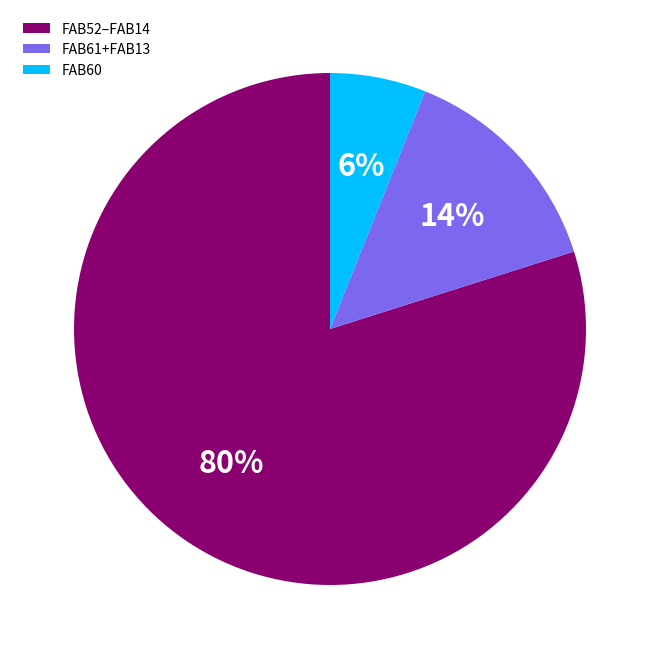

Count the number of slices in the pie.

3